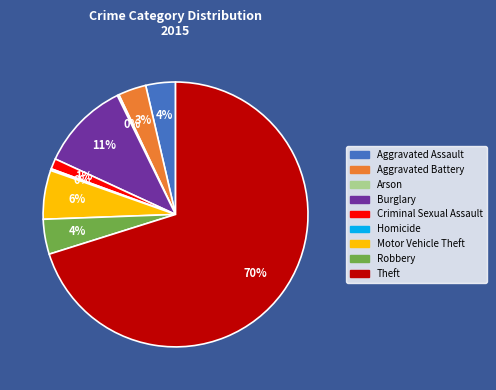

Which category has the biggest portion of the pie?

Theft